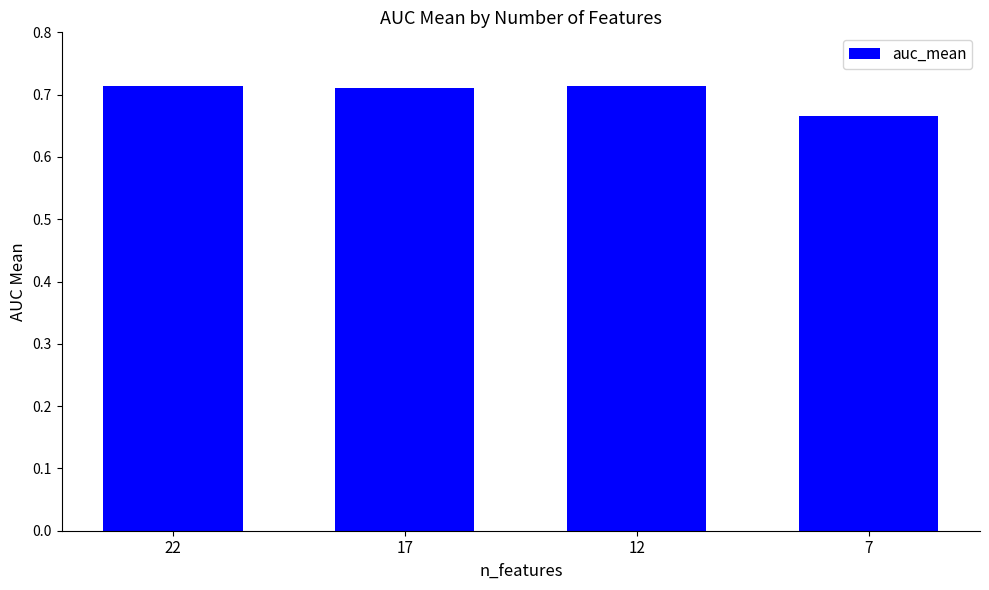

The value at 7 is 0.9. True or false?

False